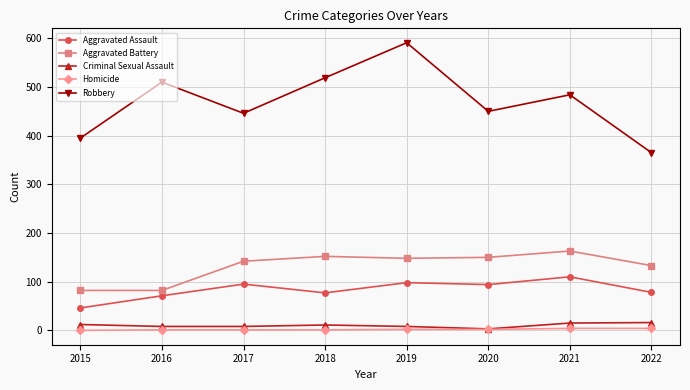

True or false: Criminal Sexual Assault has more than 0 interior local peaks.

True